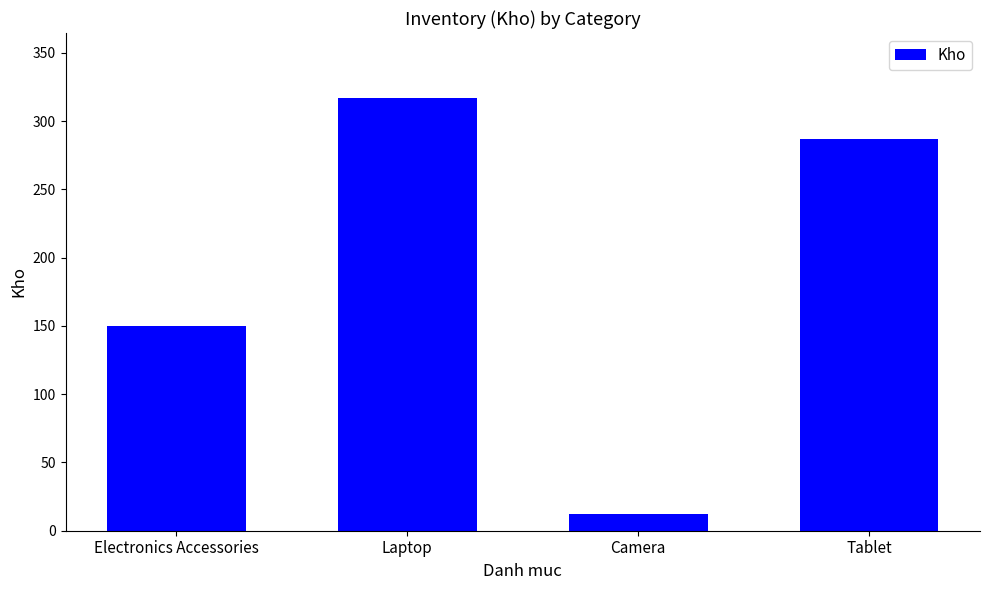

Reading left to right, extract all data points from this chart.

150	317	12	287